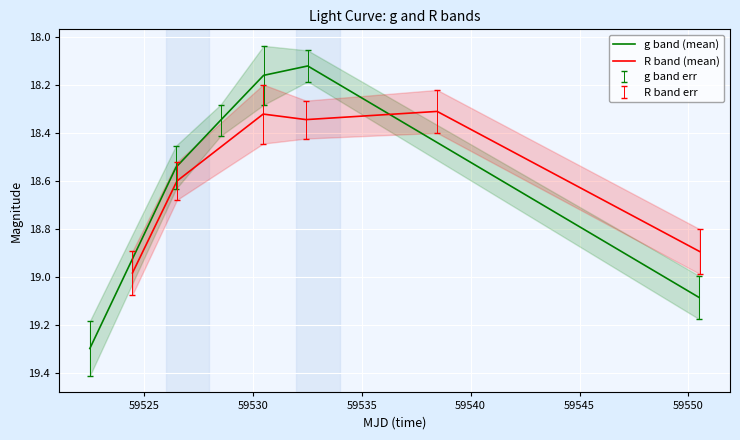

Reading left to right, what are all the values shown in this chart?

g band (mean): 19.3	18.5	18.3	18.2	18.1	19.1
R band (mean): 19.0	18.6	18.3	18.3	18.3	18.9